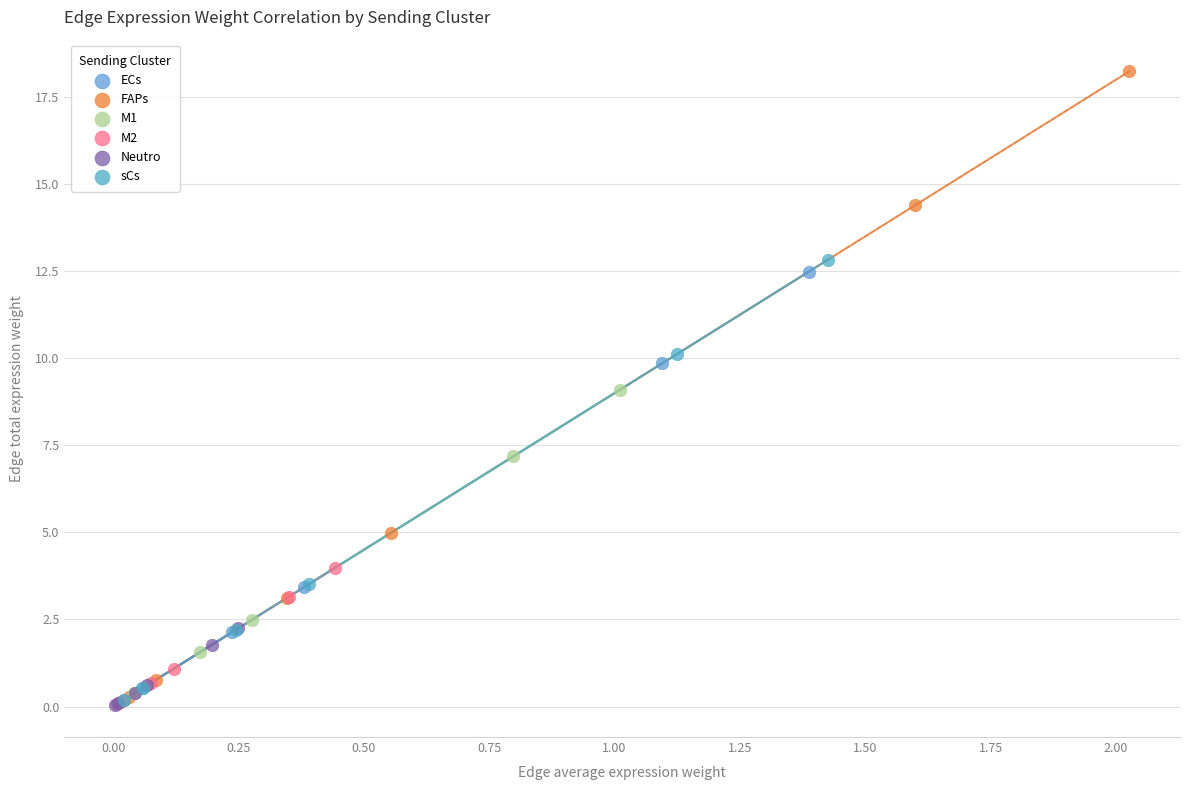

What are all the series names shown in the legend?

ECs, FAPs, M1, M2, Neutro, sCs